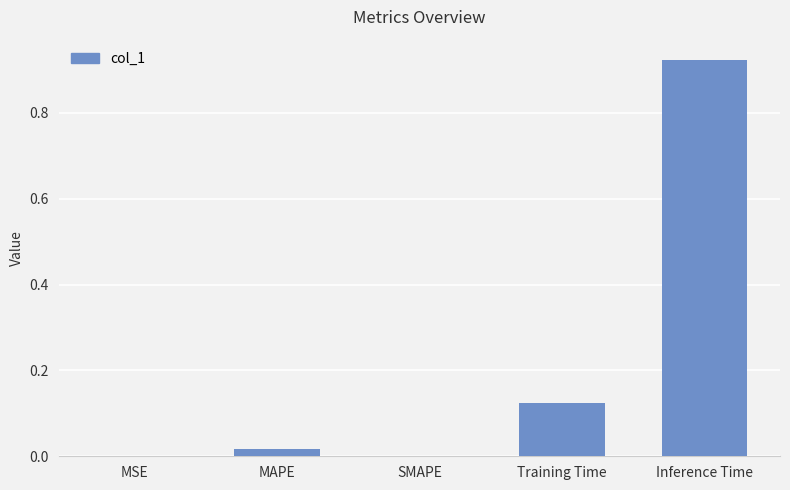

What is the change in value from MAPE to Training Time?

+0.1